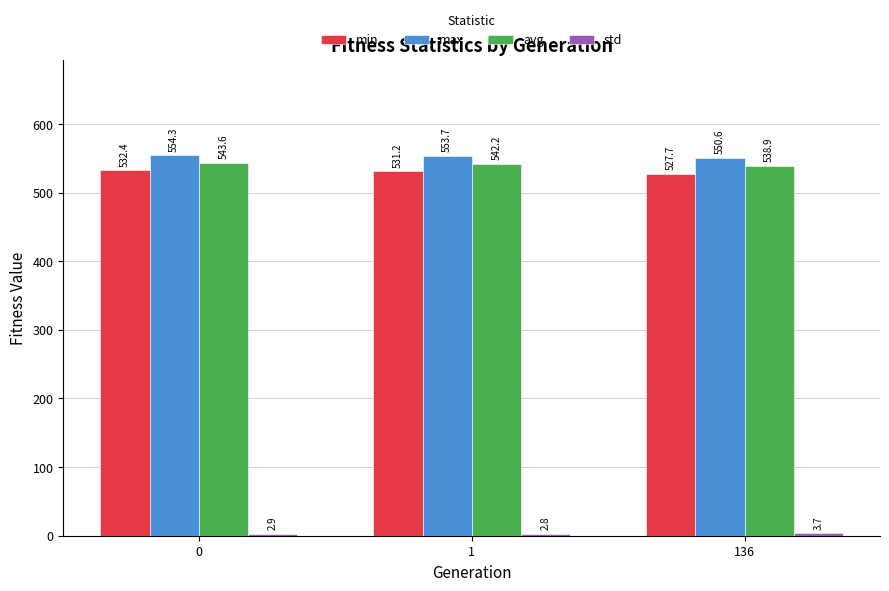

The value of max at 136 is 550.6. True or false?

True